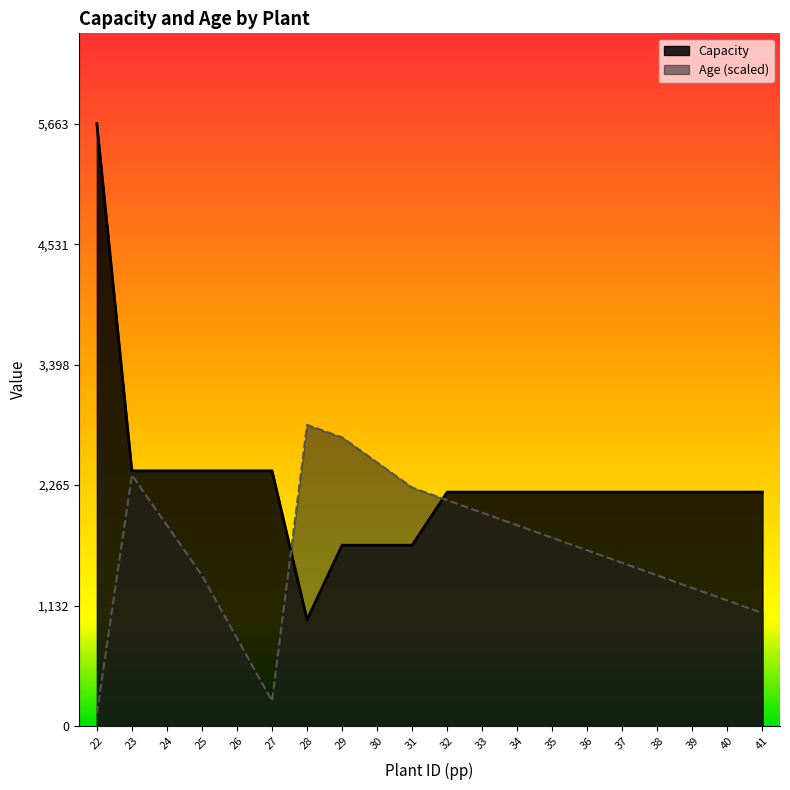

The Capacity series shows 1339.6 at 26. True or false?

False